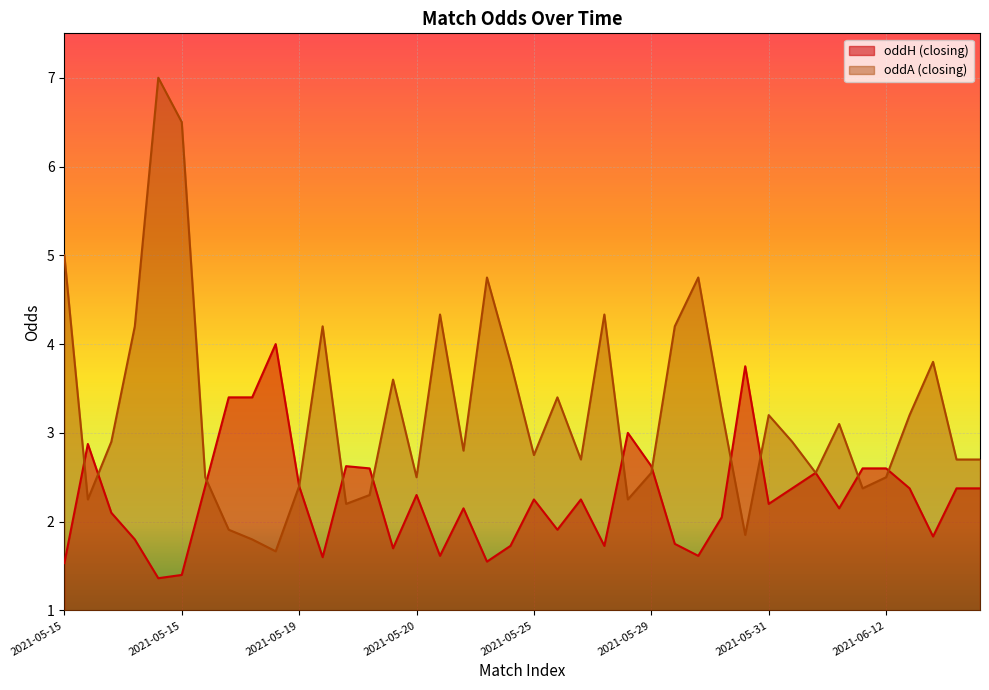

How many data points does each series have?

40